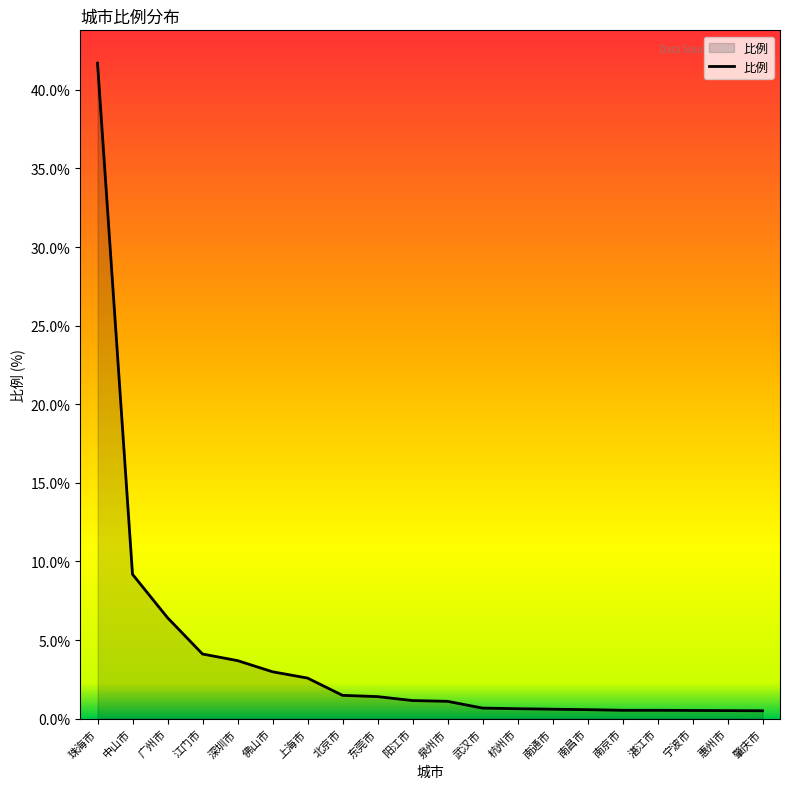

Which has a higher value, 惠州市 or 珠海市?

珠海市